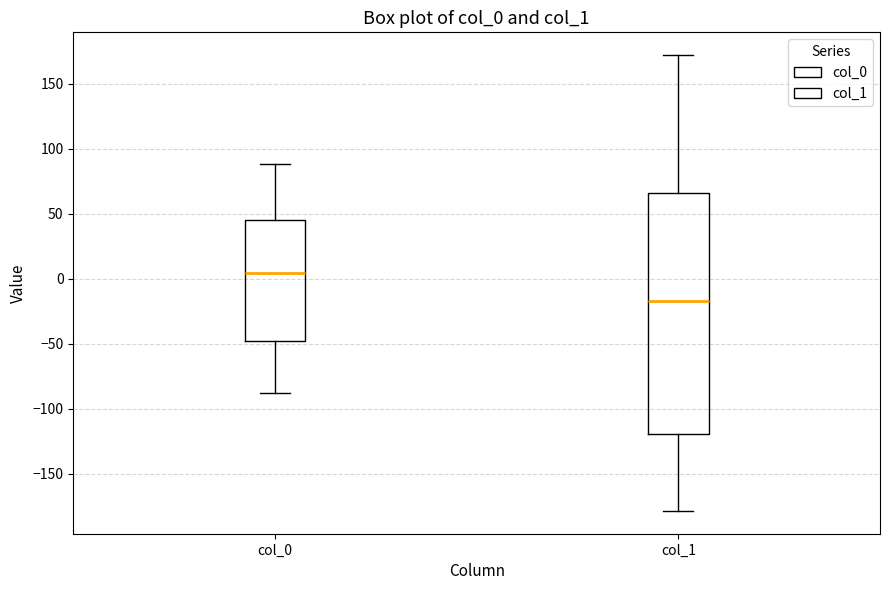

Reading left to right, transcribe this box plot: for each box, give where its median line is, the range the box spans, and where its two whiskers end, as read against the y-axis. The values are not printed on the chart, so give them approximately, as read against the axis.

col_0: median 5, box -50 to 45, whiskers -90 to 90
col_1: median -15, box -120 to 65, whiskers -180 to 170